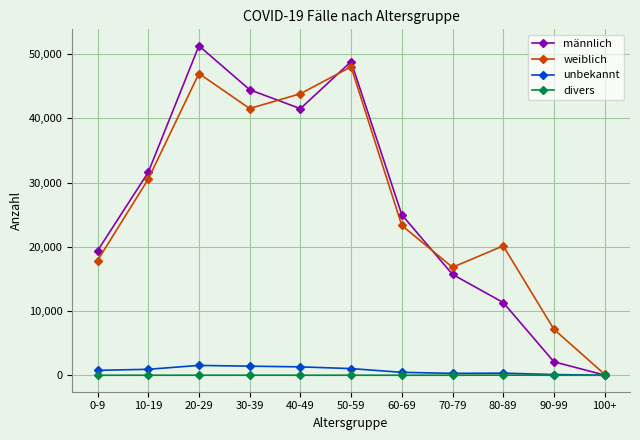

At which category does weiblich reach its first local valley?

30-39